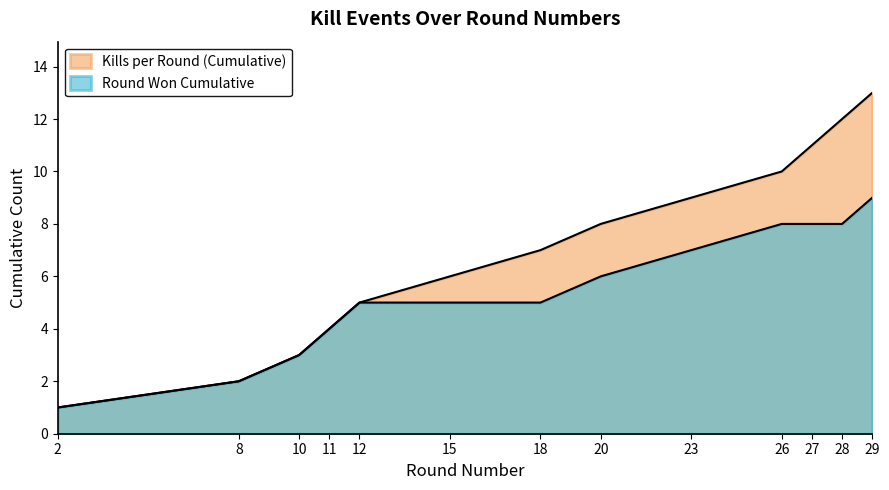

Which has a higher value, 8 or 12?

12